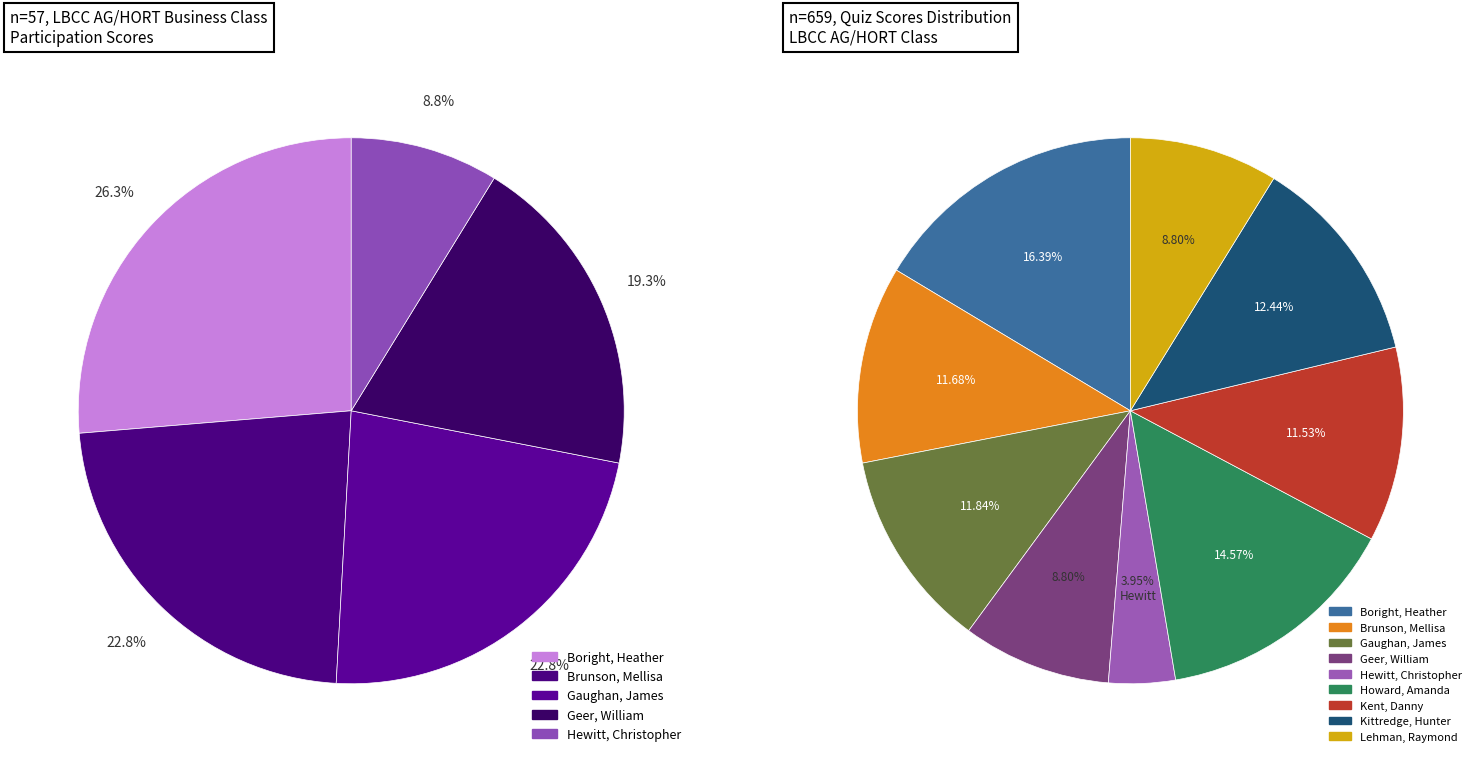

Does any single category account for the majority?

No